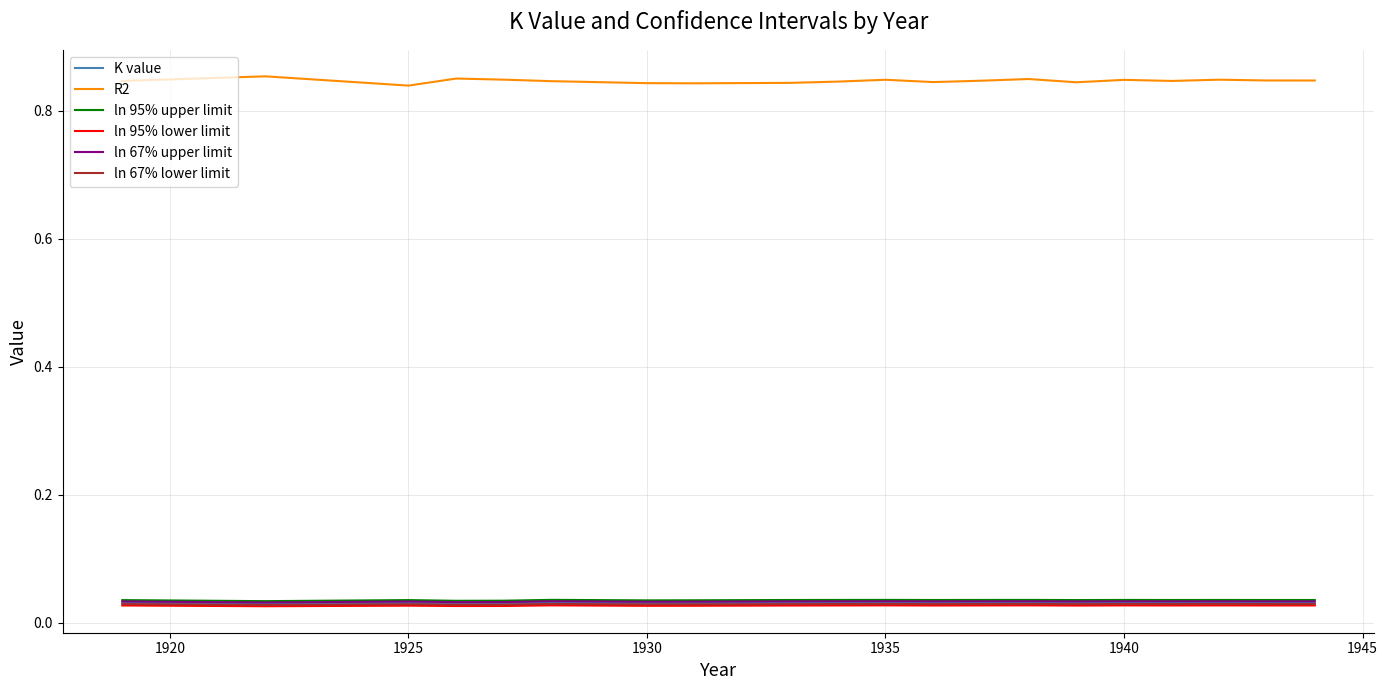

Which series has the widest spread of values?

R2